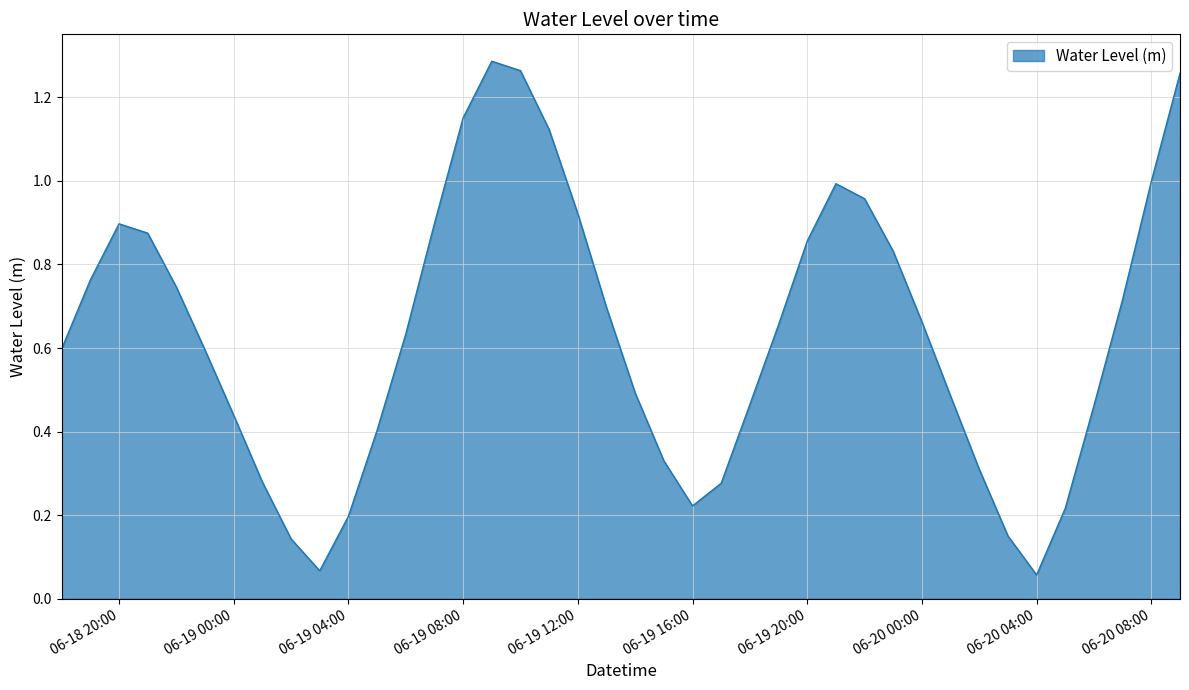

True or false: the data shows 0.2 at 06-19 20:00.

False